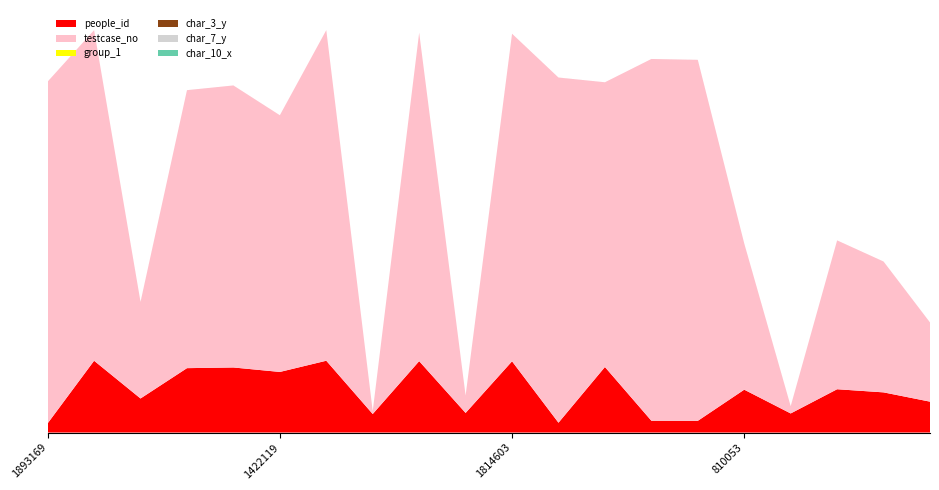

Reading left to right, extract all data points from this chart.

people_id: 51017	397761	188689	356697	360431	335679	397778	102716	395540	108627	394693	54476	363118	65519	64887	237453	105739	239880	222498	171116
testcase_no: 1893170	1831292	535097	1539876	1562359	1422120	1831517	15804	1819591	96529	1814604	1912130	1577275	2003920	1999704	810054	40236	824622	724924	438807
group_1: 2	2	3	2	3	3	2	2	3	2	2	1	3	3	3	3	2	1	1	2
char_3_y: 26	7	15	26	18	5	4	4	9	5	40	19	2	16	40	2	40	5	28	5
char_7_y: 24	16	8	12	11	11	8	8	15	4	14	8	8	2	11	24	9	11	1	9
char_10_x: 0	16	52	0	0	0	0	0	1	0	0	0	0	0	0	0	0	0	0	0